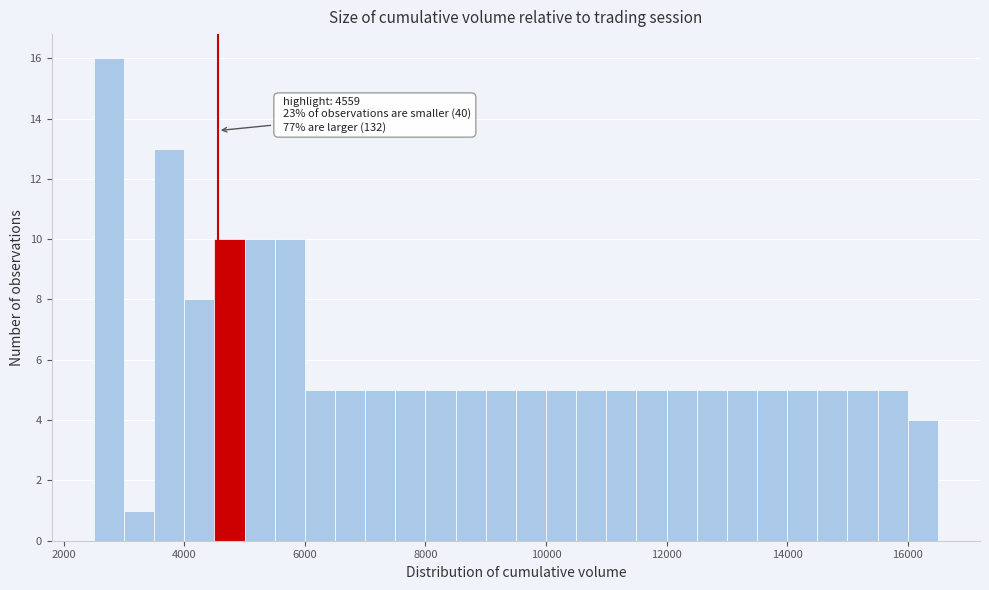

Read against the x-axis, roughly where is the centre of the tallest bar?

2800